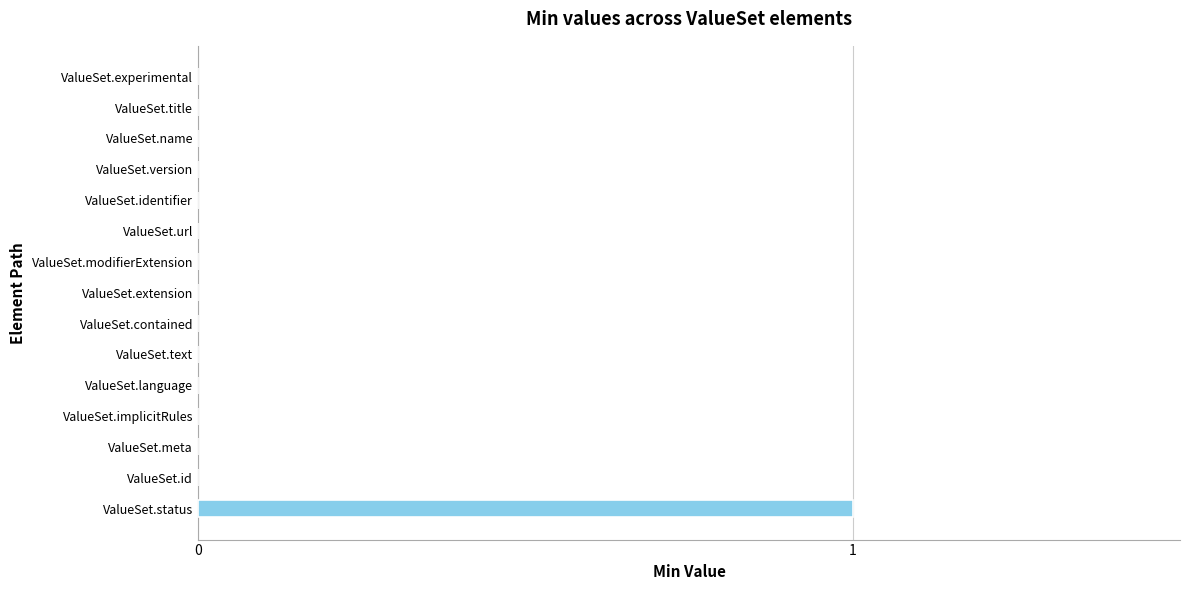

Reading bottom to top, transcribe all the data shown in this chart.

ValueSet.status=1	ValueSet.id=0	ValueSet.meta=0	ValueSet.implicitRules=0	ValueSet.language=0	ValueSet.text=0	ValueSet.contained=0	ValueSet.extension=0	ValueSet.modifierExtension=0	ValueSet.url=0	ValueSet.identifier=0	ValueSet.version=0	ValueSet.name=0	ValueSet.title=0	ValueSet.experimental=0